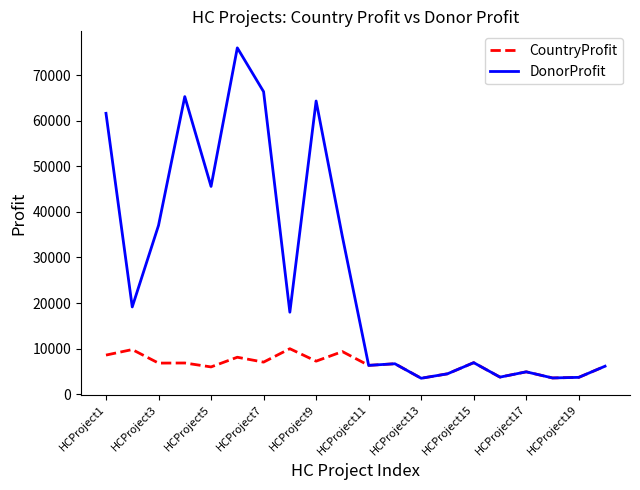

What are all the series names shown in the legend?

CountryProfit, DonorProfit